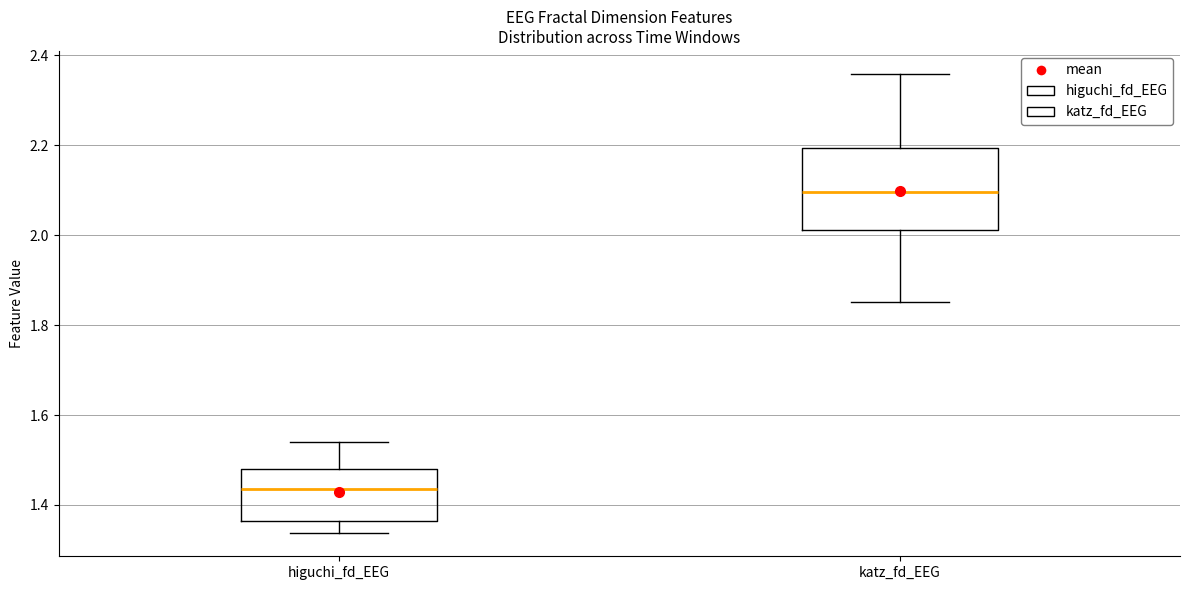

Where is the upper edge of the box for higuchi_fd_EEG on the y-axis? The values are not printed on the chart, so give them approximately, as read against the axis.

1.48